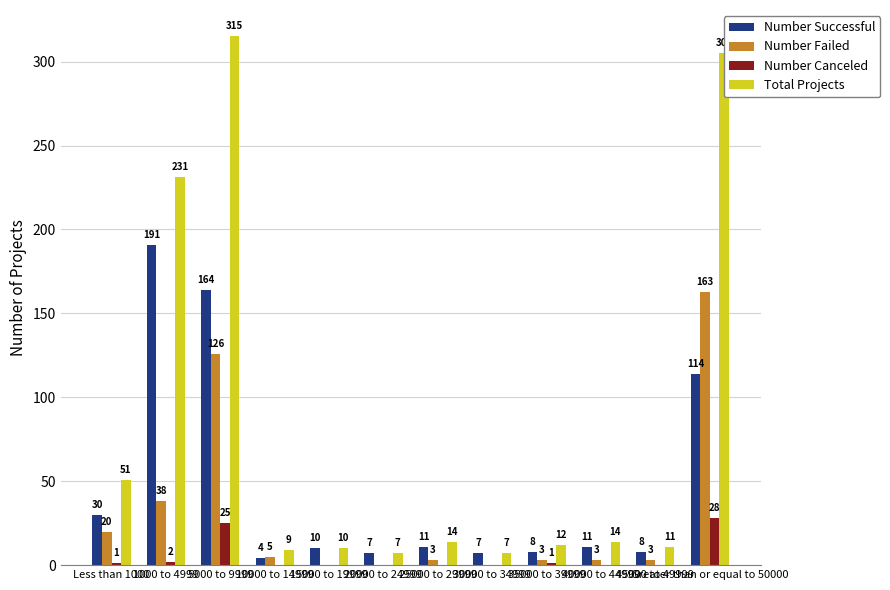

What is the total value across all series at 10000 to 14999?

18